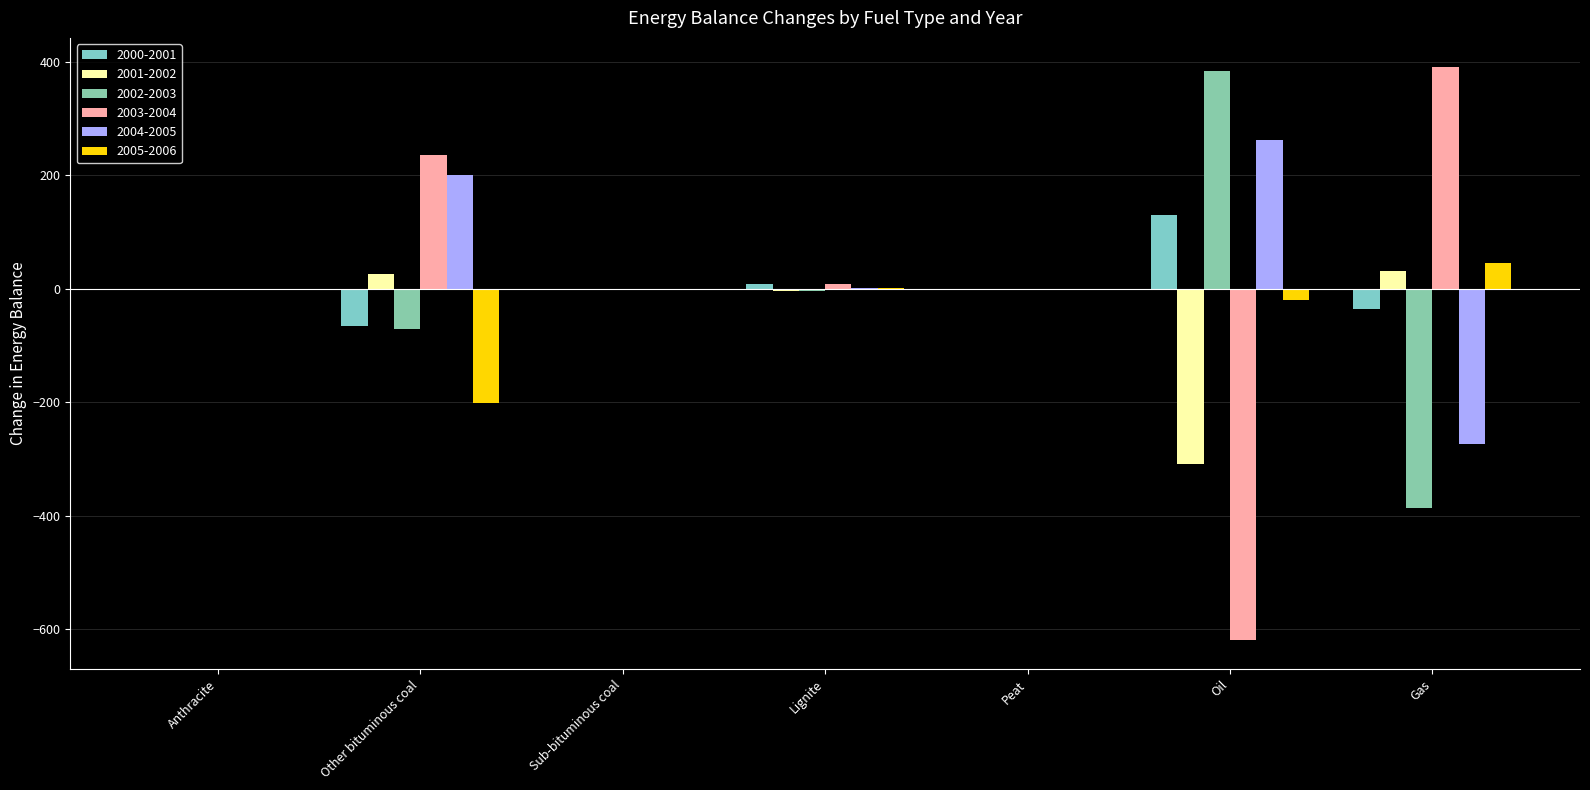

What is the maximum value shown in the chart?

391.4